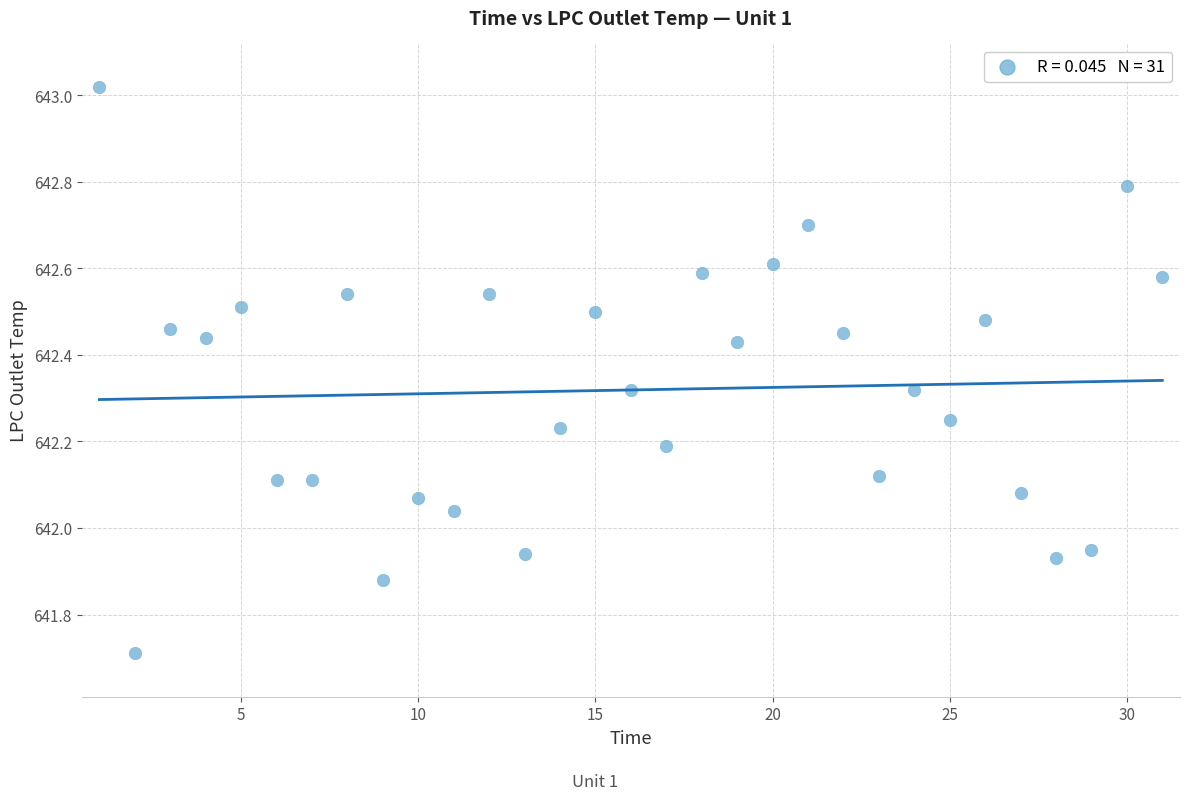

What is the range of Y values (max minus min)?

1.3